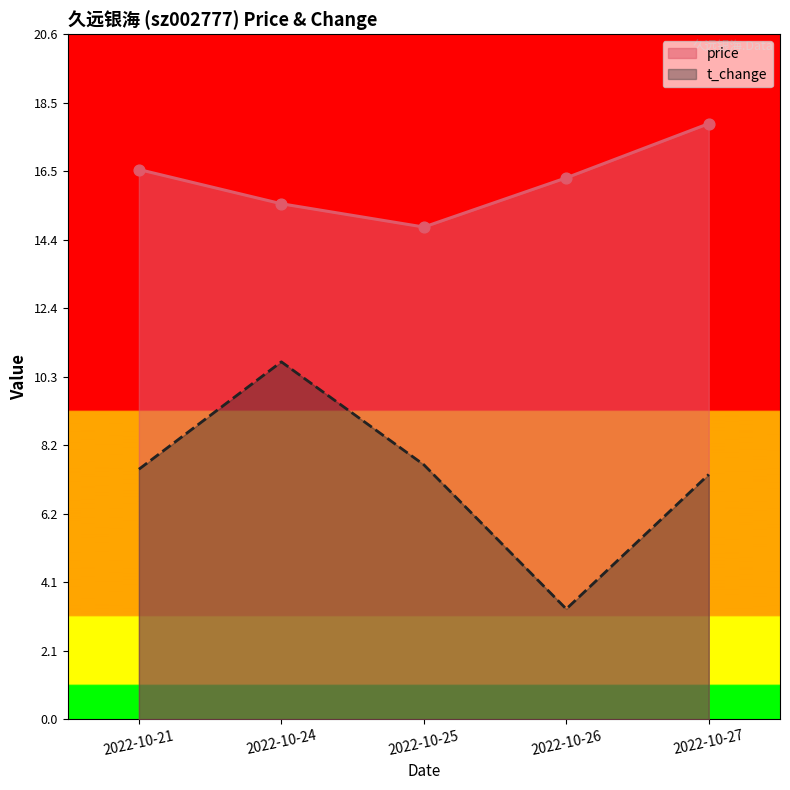

At how many categories does at least one series exceed 13?

5